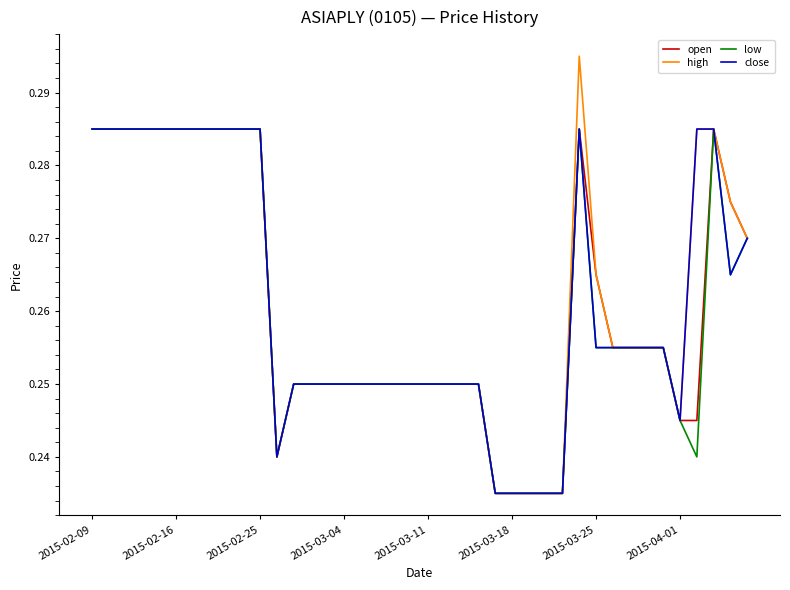

Which series has the largest range (max minus min)?

high